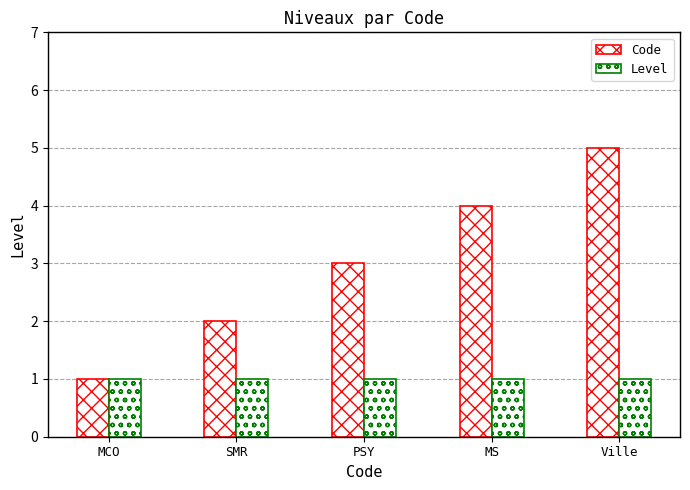

Count the Code values in the range 2 to 4.

3